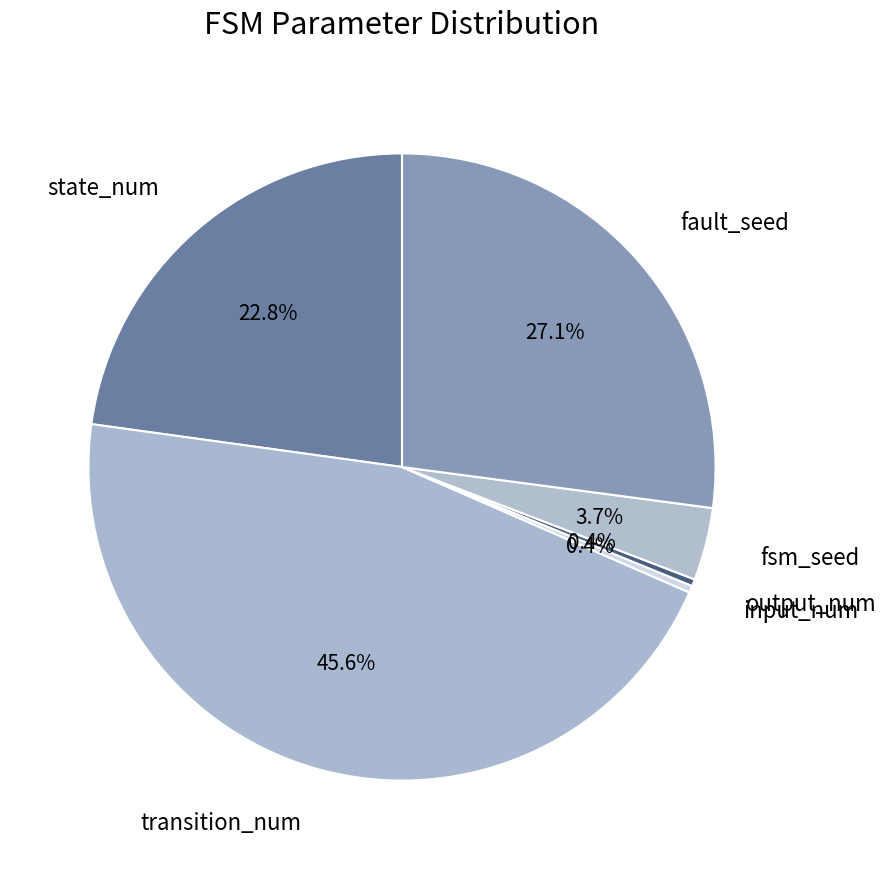

Is it true that fault_seed is 27% of the pie?

True